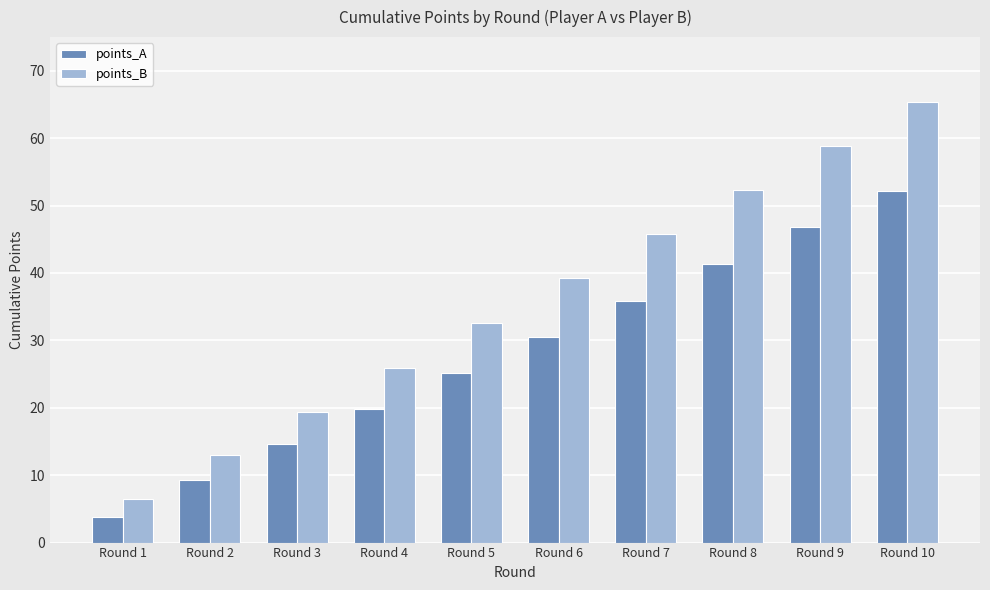

The points_A series shows 5.8 at Round 2. True or false?

False